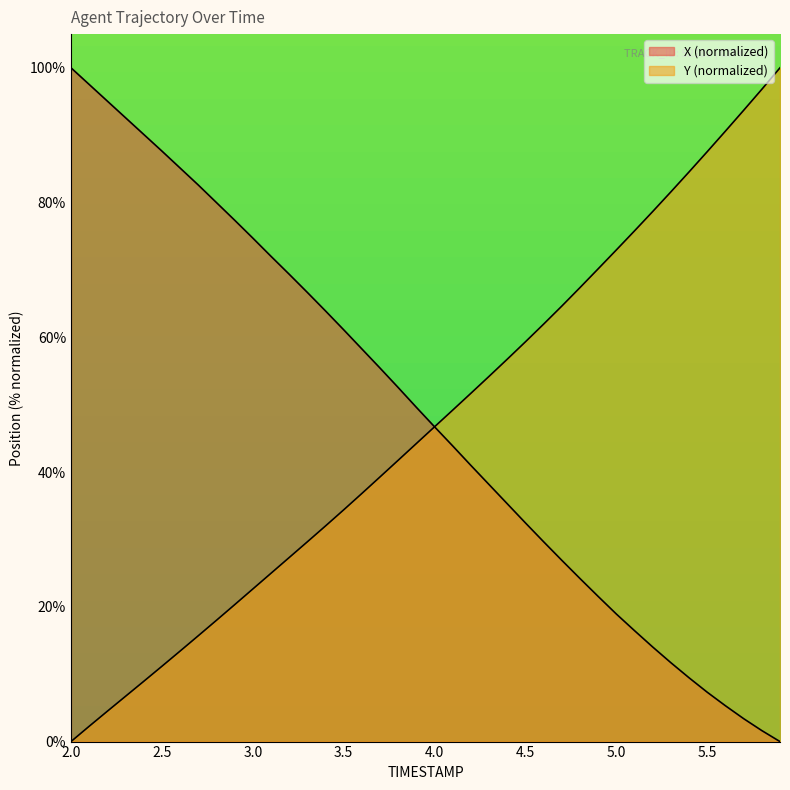

Which category has the lowest value across all series?

5.9